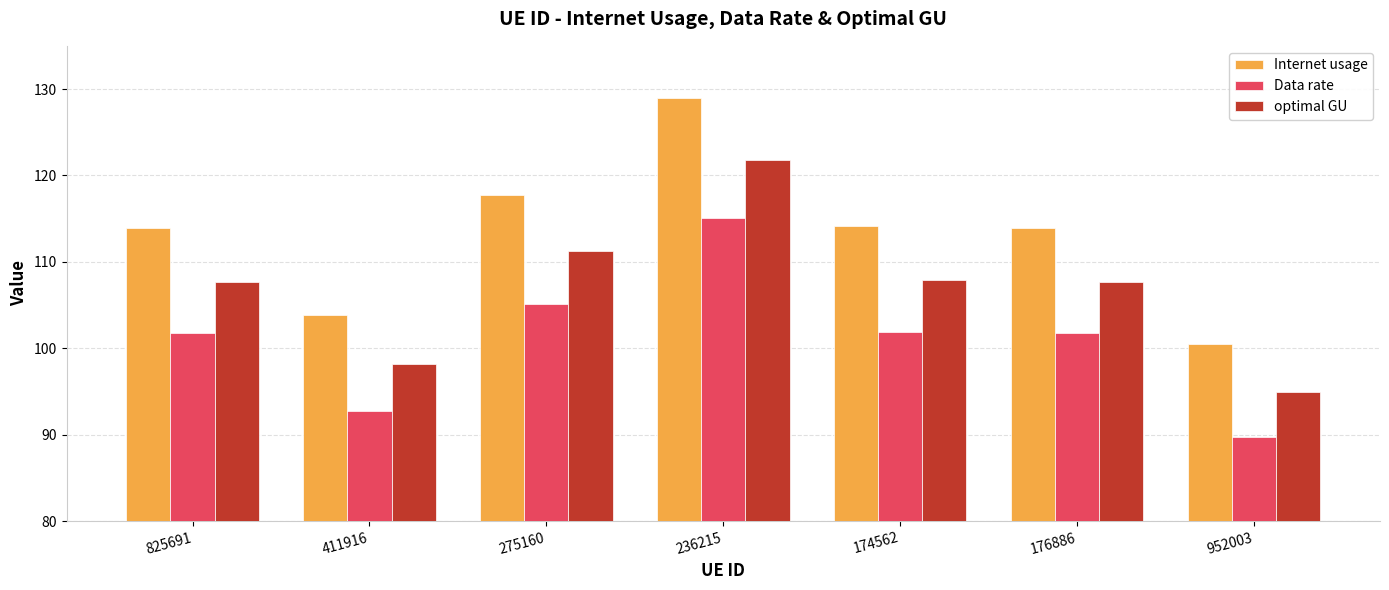

Rank the series by their maximum value, from highest to lowest.

Internet usage, optimal GU, Data rate